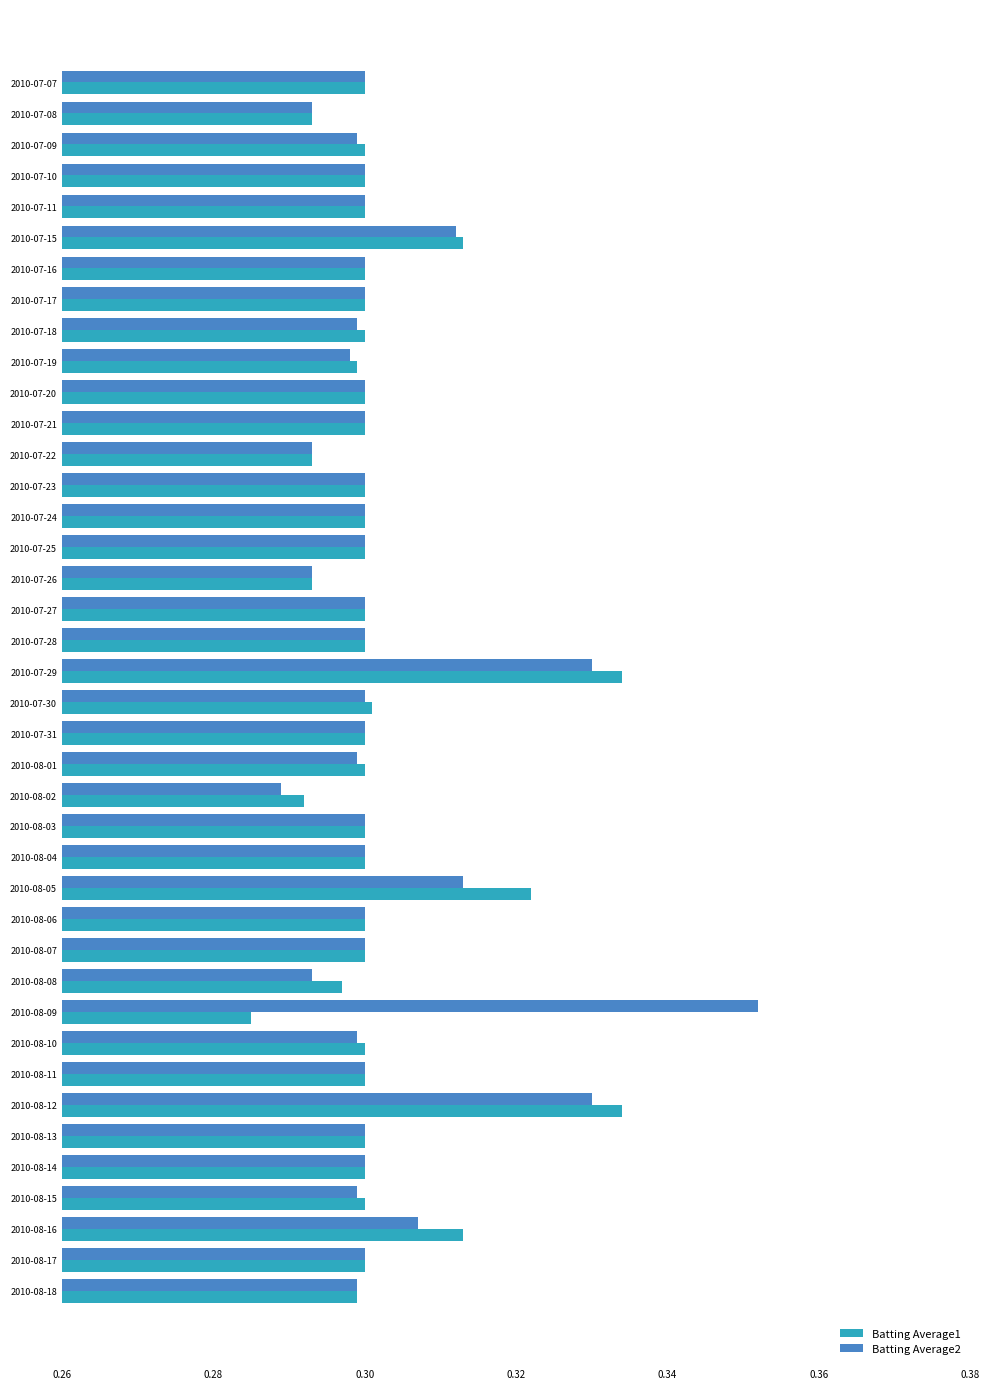

What is the total value across all series at 2010-07-10?

0.6